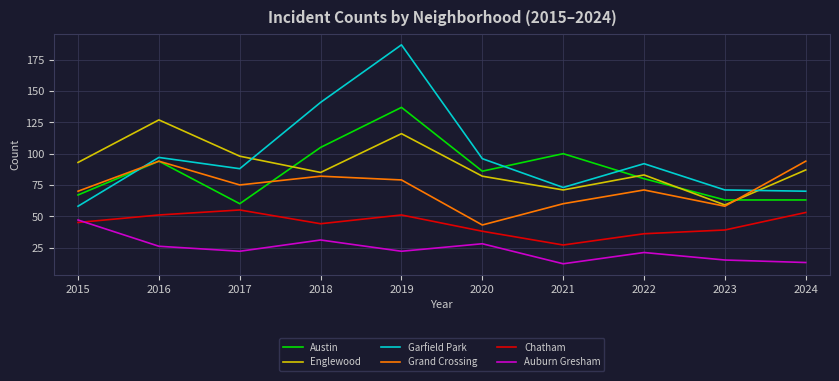

Where do Chatham and Auburn Gresham first cross each other?

2015 and 2016